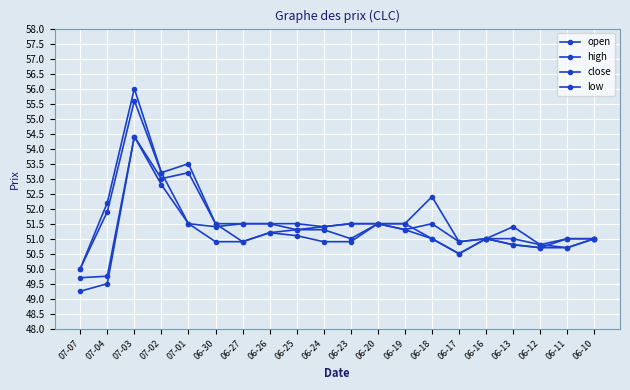

Which has a higher value, 06-18 or 06-10?

06-18